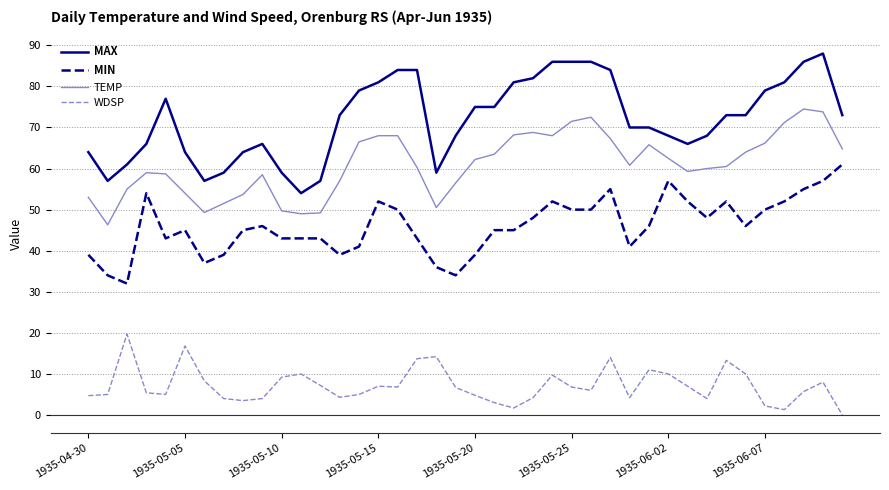

True or false: WDSP and MIN intersect in this chart.

False